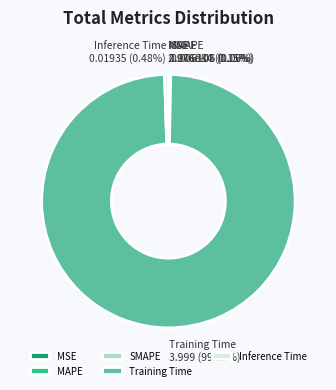

Is there any slice that represents more than half of the pie?

Yes